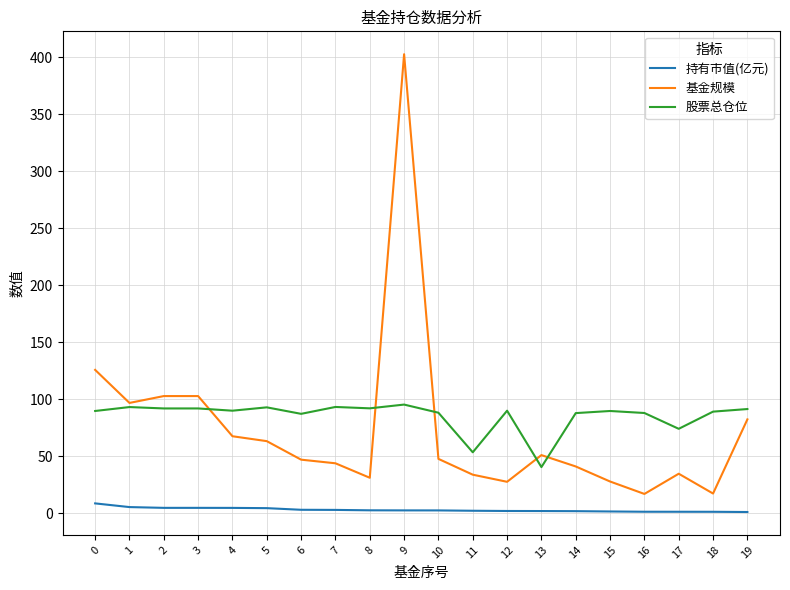

The value of 股票总仓位 at 4 is 118.6. True or false?

False